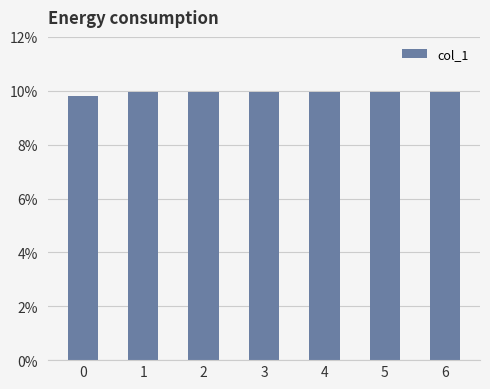

True or false: the data shows 10.0 at 4.

True